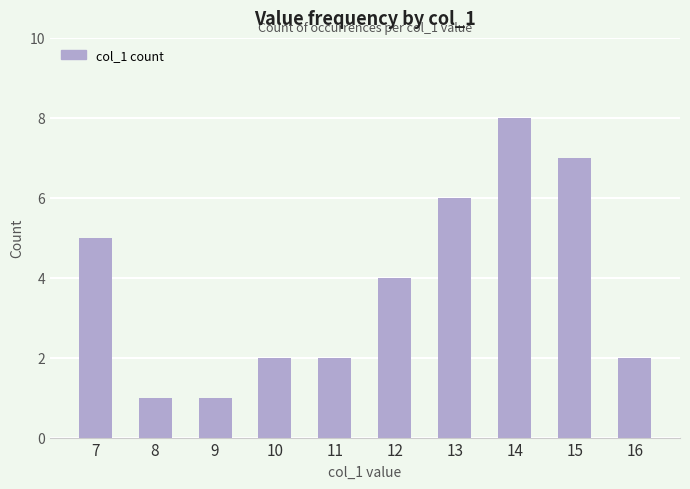

True or false: the data shows 2 at 16.

True